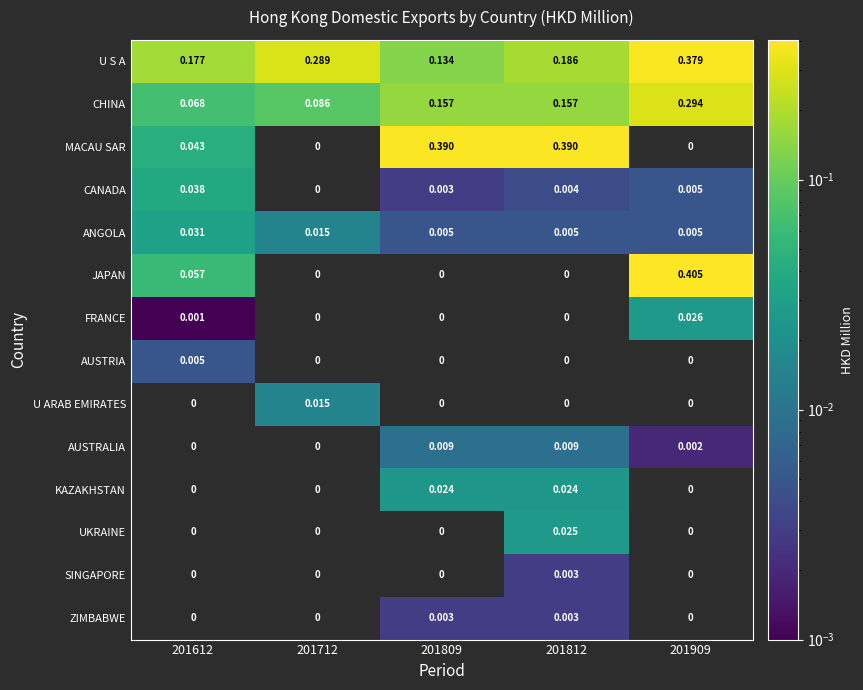

At how many categories does at least one series exceed 0?

5